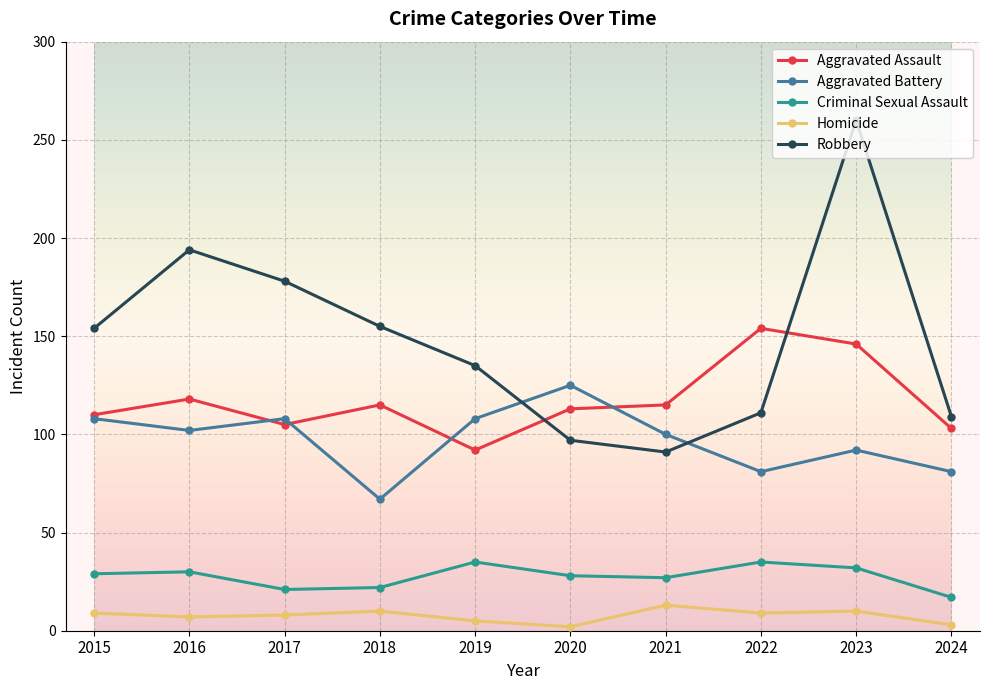

The Aggravated Assault series shows 92 at 2019. True or false?

True